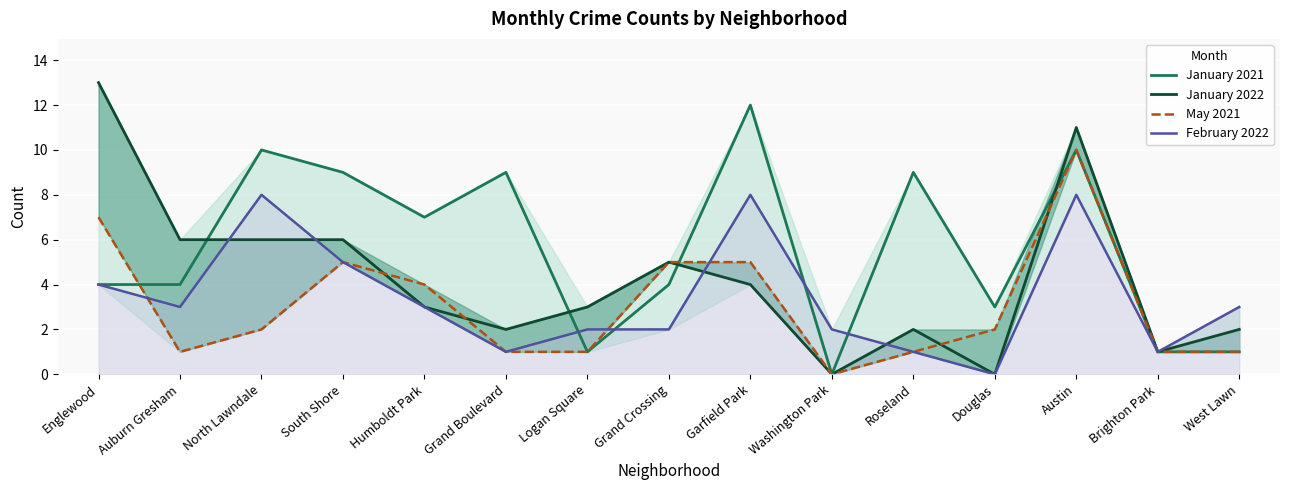

In January 2022, how many points are higher than both neighbors (excluding endpoints)?

3